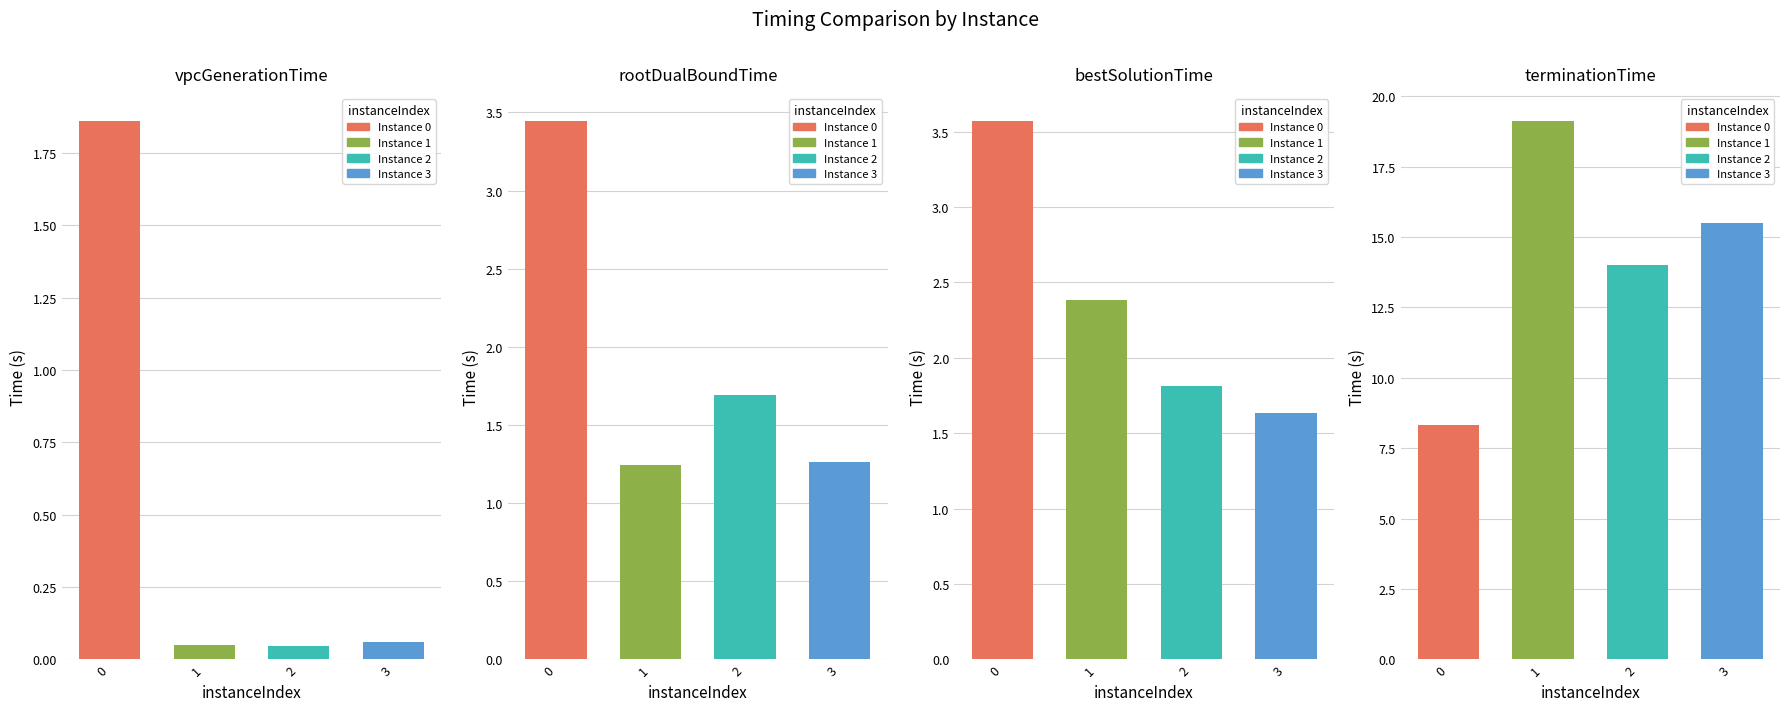

Between 2 and 3, which series saw the biggest shift?

terminationTime